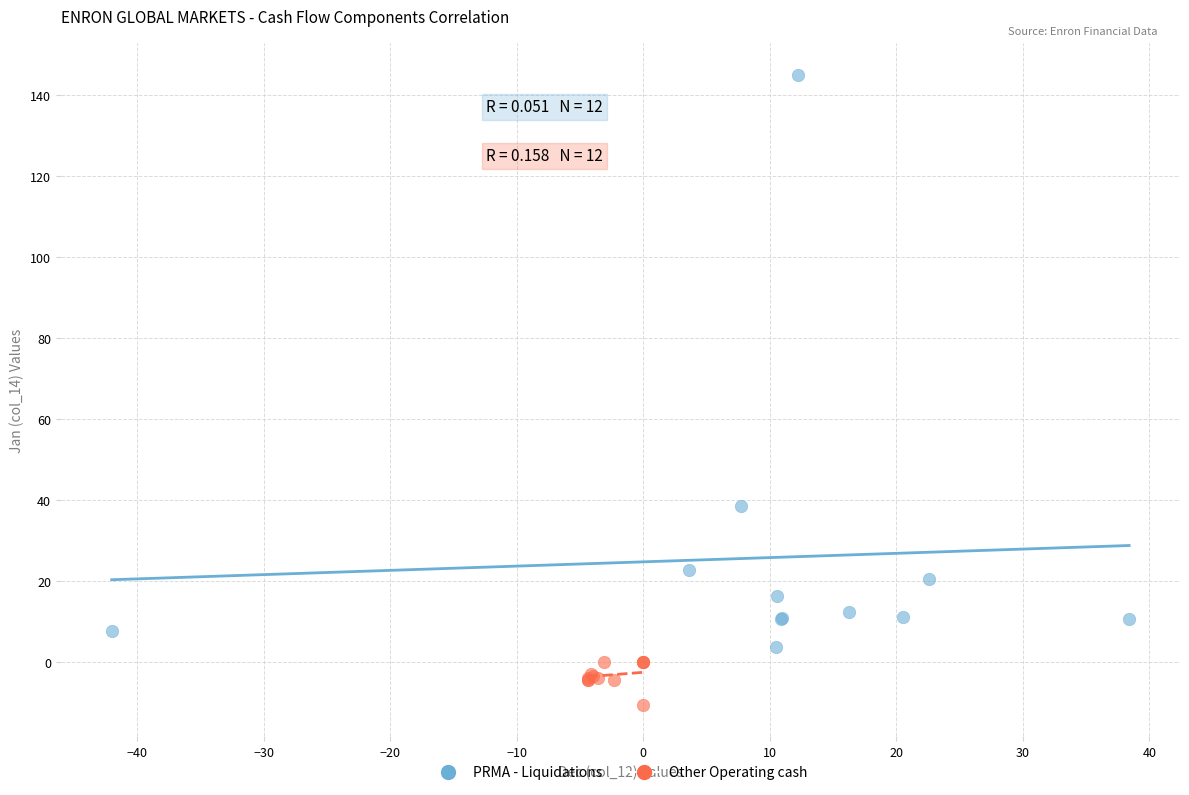

Which series has the widest spread of Y values?

PRMA - Liquidations